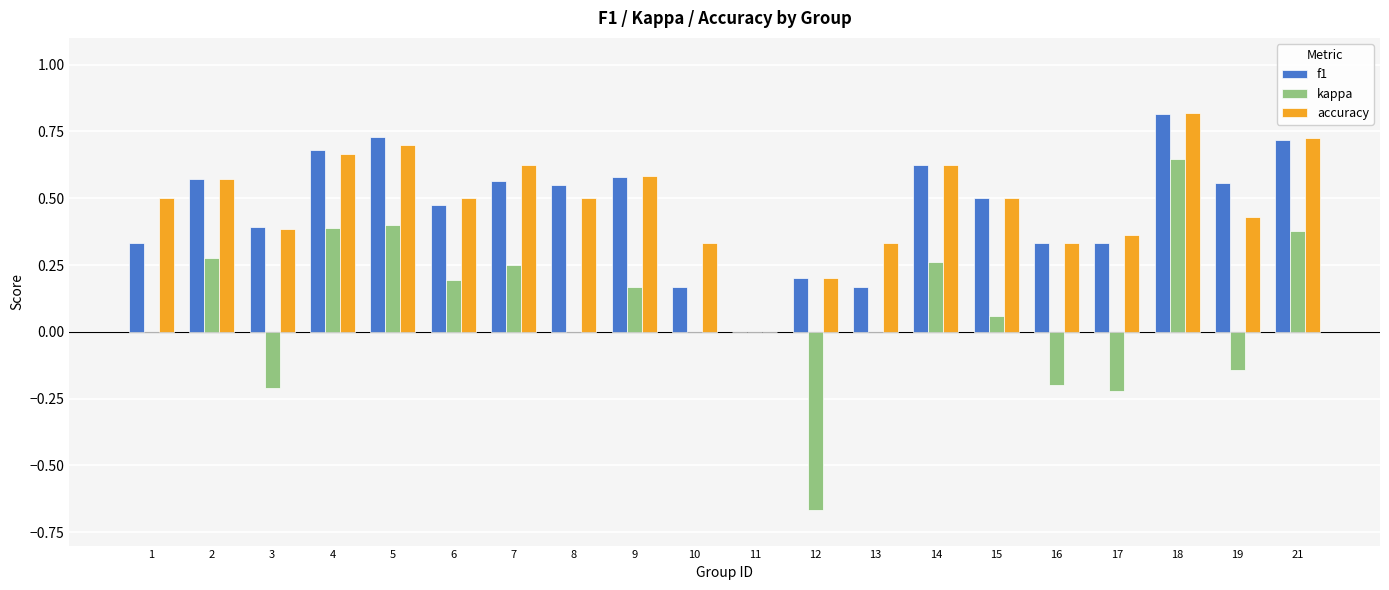

Count the number of categories in the chart.

20